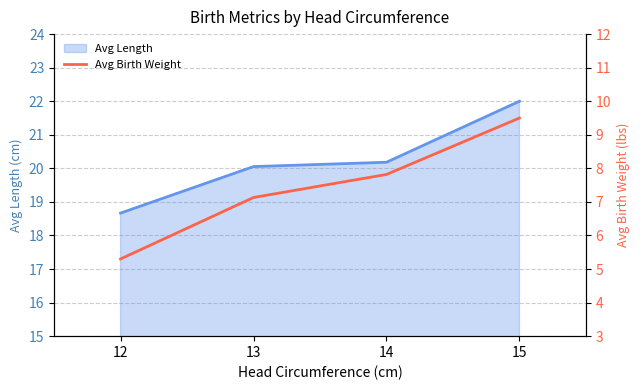

At which label does Avg Length reach its minimum?

12